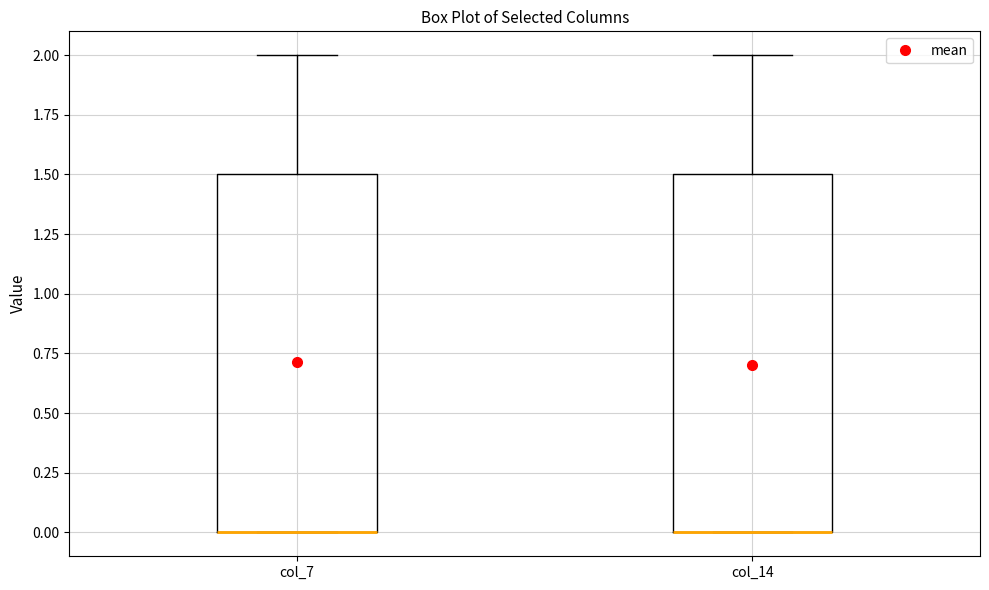

Where does the upper whisker of the box for col_7 end on the y-axis? The values are not printed on the chart, so give them approximately, as read against the axis.

2.0